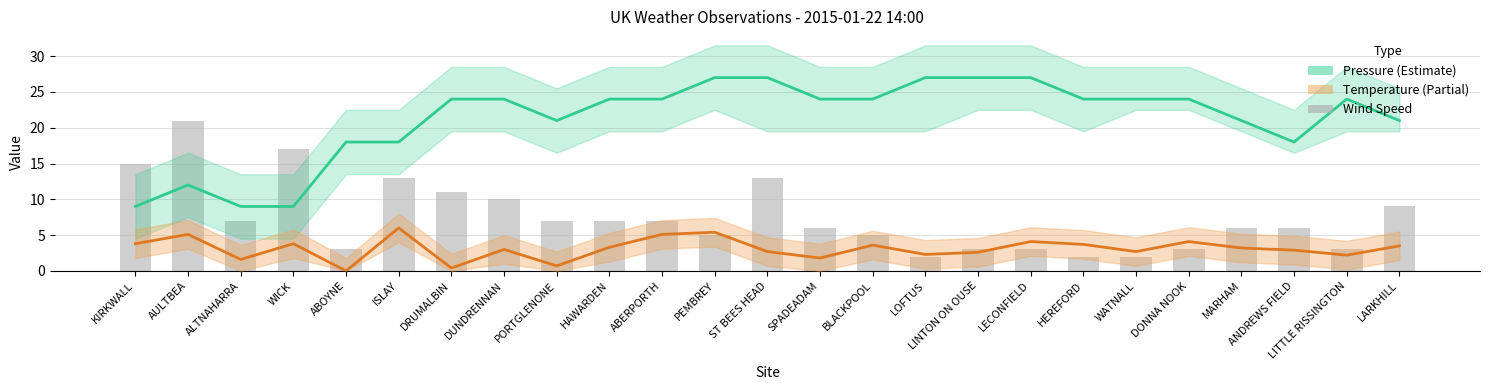

Rank the categories by value from highest to lowest.

AULTBEA, WICK, KIRKWALL, ISLAY, ST BEES HEAD, DRUMALBIN, DUNDRENNAN, LARKHILL, ALTNAHARRA, PORTGLENONE, HAWARDEN, ABERPORTH, SPADEADAM, MARHAM, ANDREWS FIELD, PEMBREY, BLACKPOOL, ABOYNE, LINTON ON OUSE, LECONFIELD, DONNA NOOK, LITTLE RISSINGTON, LOFTUS, HEREFORD, WATNALL